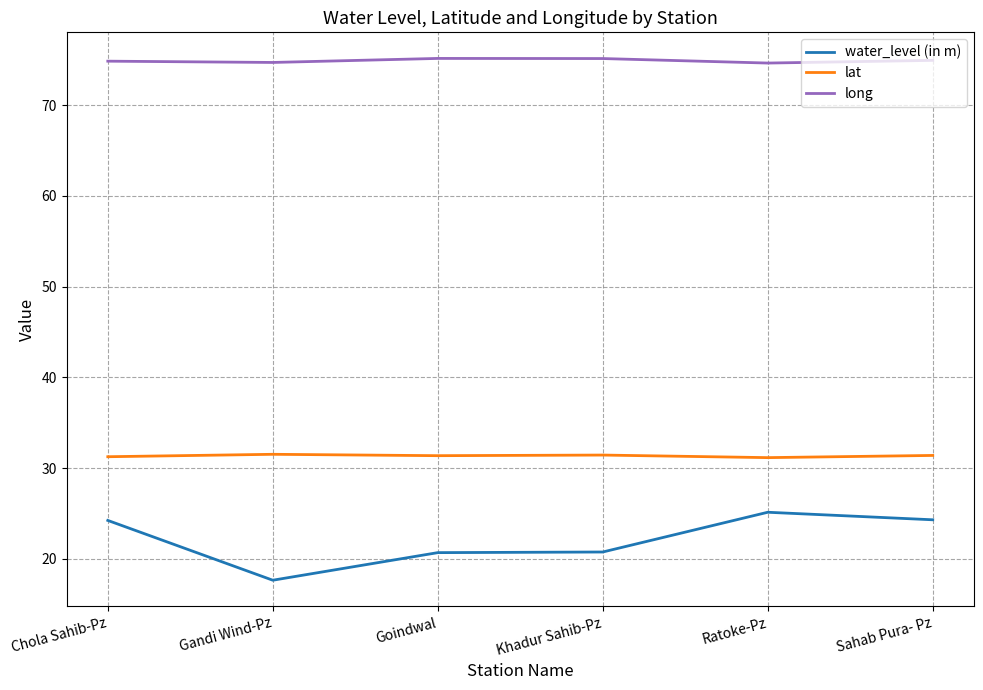

At which category does the chart reach its minimum across all series?

Gandi Wind-Pz